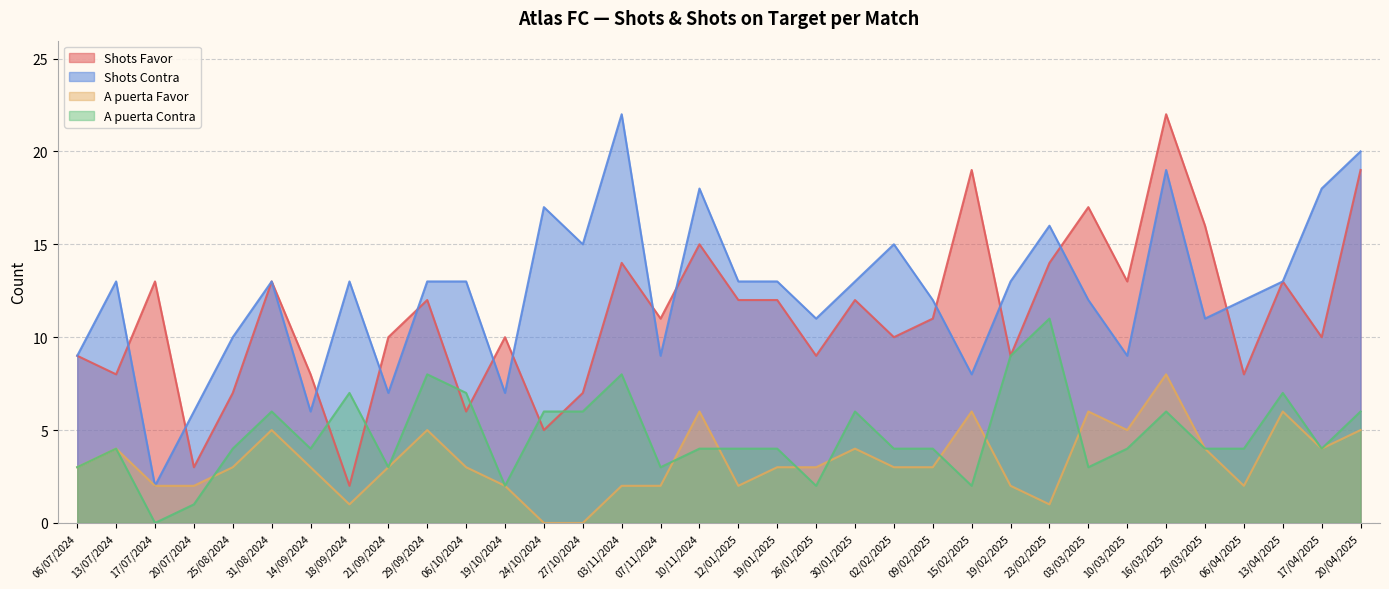

Reading left to right, list all the values displayed in this chart.

Shots Favor: 9	8	13	3	7	13	8	2	10	12	6	10	5	7	14	11	15	12	12	9	12	10	11	19	9	14	17	13	22	16	8	13	10	19
Shots Contra: 9	13	2	6	10	13	6	13	7	13	13	7	17	15	22	9	18	13	13	11	13	15	12	8	13	16	12	9	19	11	12	13	18	20
A puerta Favor: 3	4	2	2	3	5	3	1	3	5	3	2	0	0	2	2	6	2	3	3	4	3	3	6	2	1	6	5	8	4	2	6	4	5
A puerta Contra: 3	4	0	1	4	6	4	7	3	8	7	2	6	6	8	3	4	4	4	2	6	4	4	2	9	11	3	4	6	4	4	7	4	6